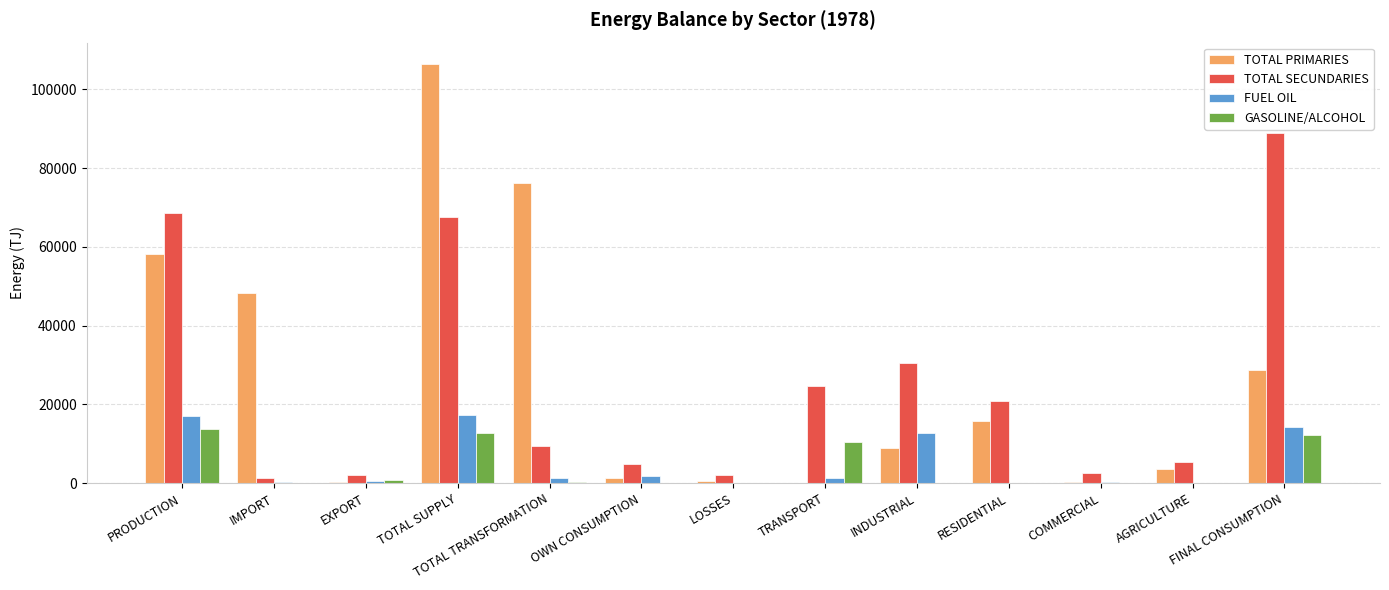

The GASOLINE/ALCOHOL series shows 12250.2 at FINAL CONSUMPTION. True or false?

True